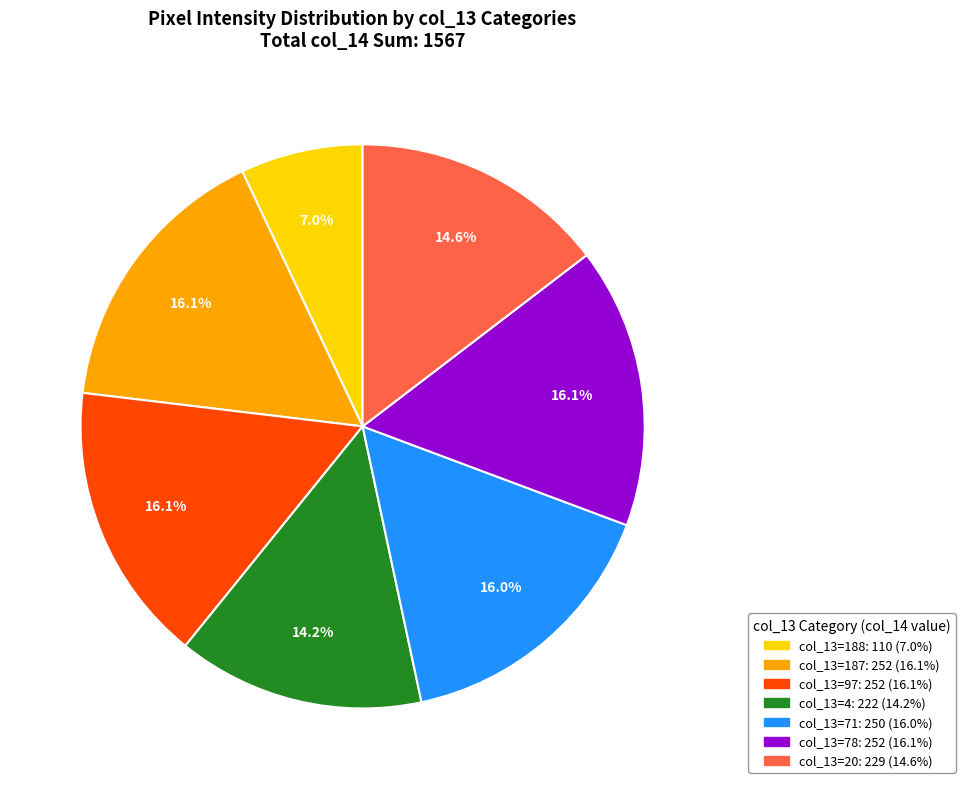

Is there any slice that represents more than half of the pie?

No